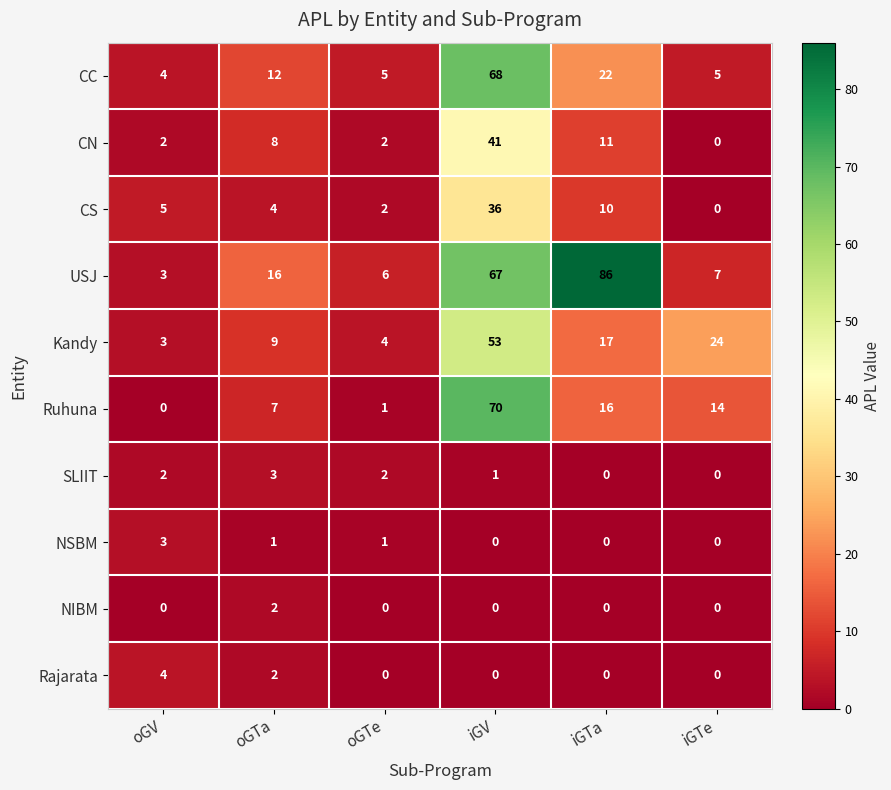

Read the Ruhuna value at iGV.

70